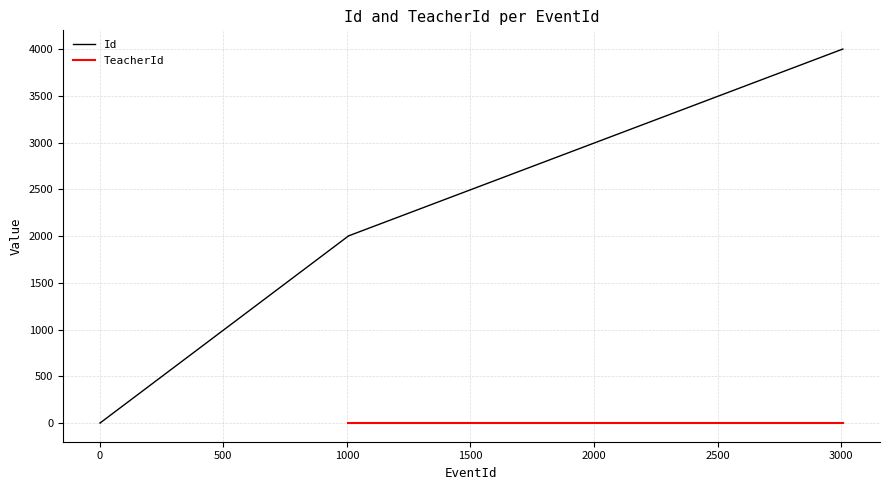

Between 5 and 1006, which is larger?

1006